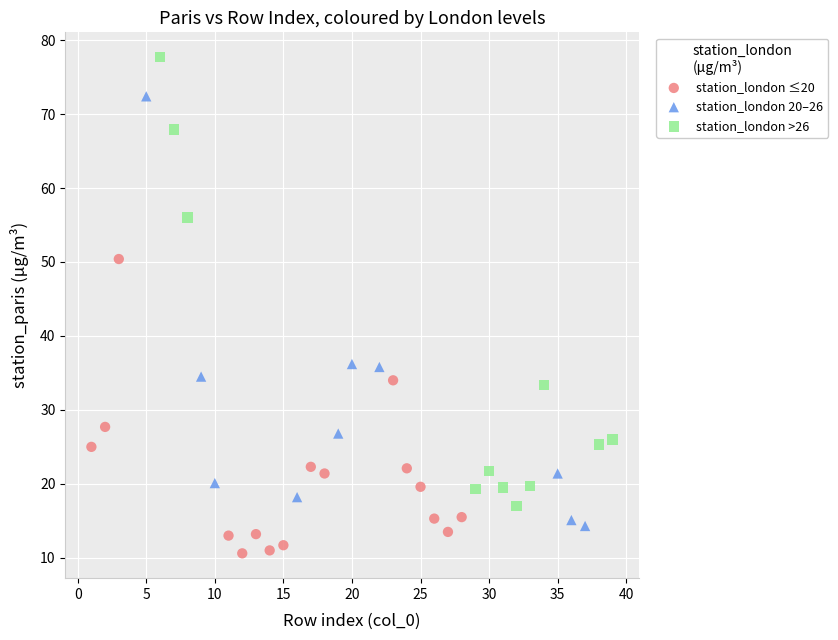

Which series reaches the maximum Y coordinate?

station_london >26